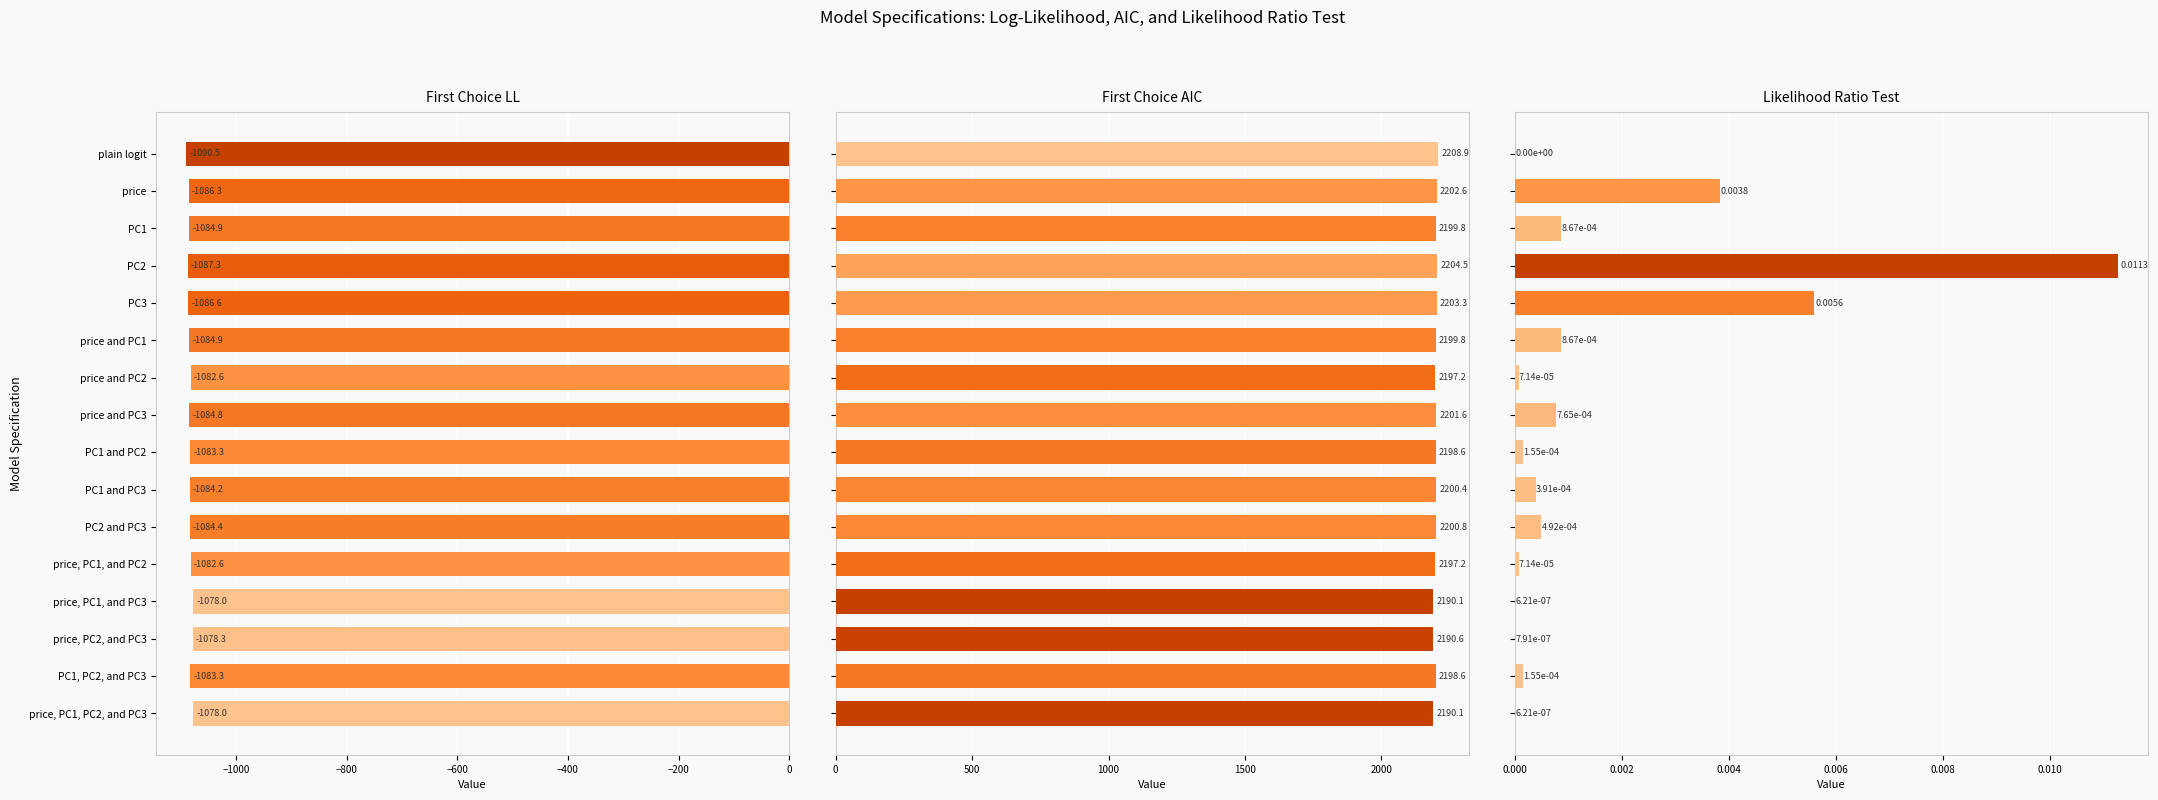

Reading left to right, list all the values displayed in this chart.

First Choice LL: -1090.5	-1086.3	-1084.9	-1087.3	-1086.6	-1084.9	-1082.6	-1084.8	-1083.3	-1084.2	-1084.4	-1082.6	-1078.0	-1078.3	-1083.3	-1078.0
First Choice AIC: 2208.9	2202.6	2199.8	2204.5	2203.3	2199.8	2197.2	2201.6	2198.6	2200.4	2200.8	2197.2	2190.1	2190.6	2198.6	2190.1
Likelihood Ratio Test: 0.0	0.0	0.0	0.0	0.0	0.0	0.0	0.0	0.0	0.0	0.0	0.0	0.0	0.0	0.0	0.0